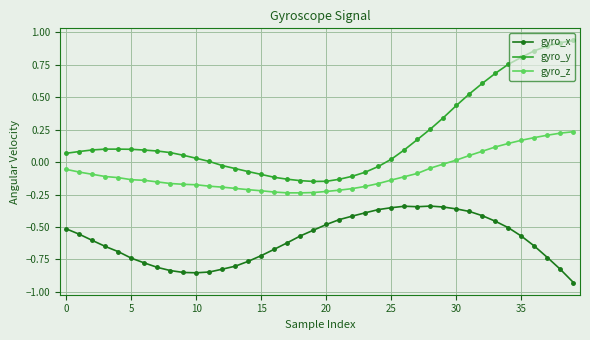

Count the number of data series in this chart.

3